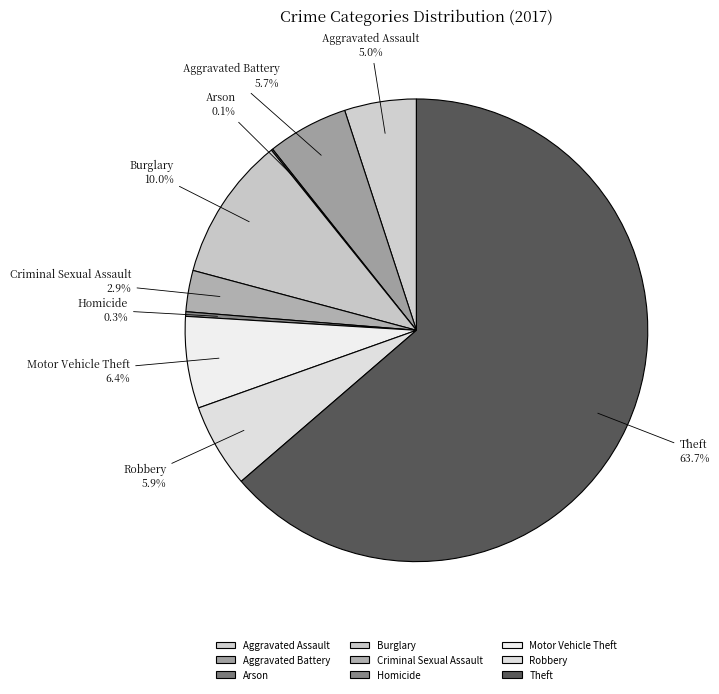

Which has a higher value, Theft or Burglary?

Theft